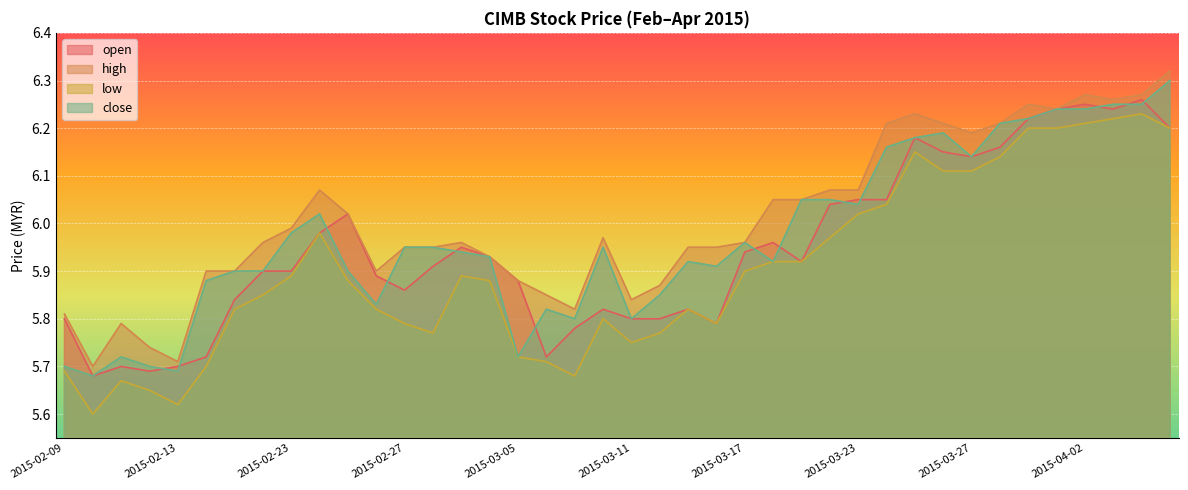

What is the spread (max minus min) of values at 2015-03-30?

0.1